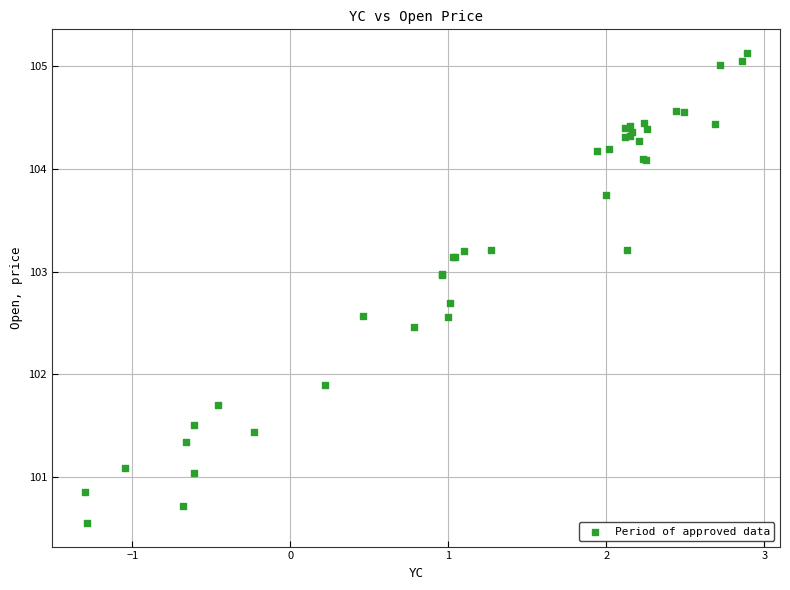

What Y value in the scatter plot is closest to 102?

101.9